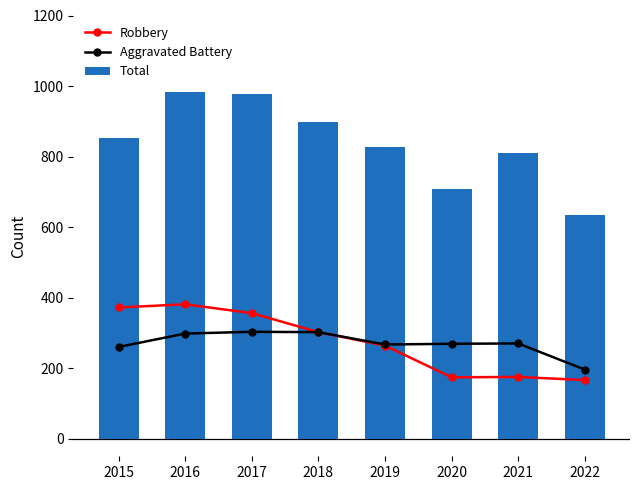

What is the difference between the maximum and minimum values in the Robbery series?

215